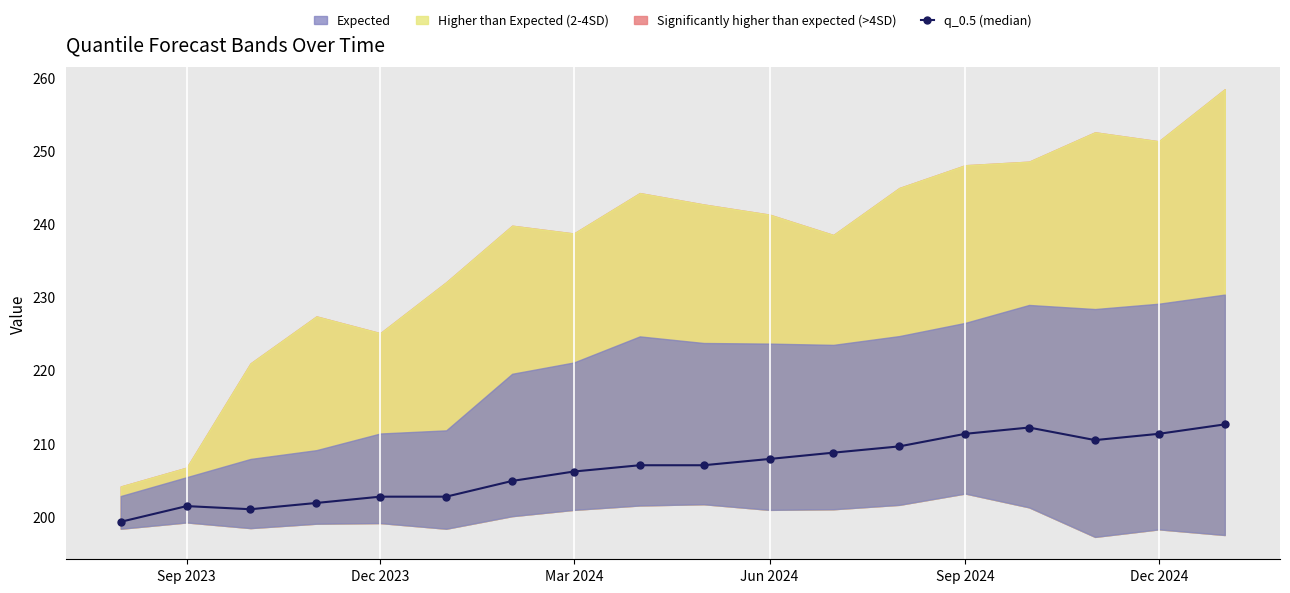

What is the maximum value for q_0.5 (median)?

212.6